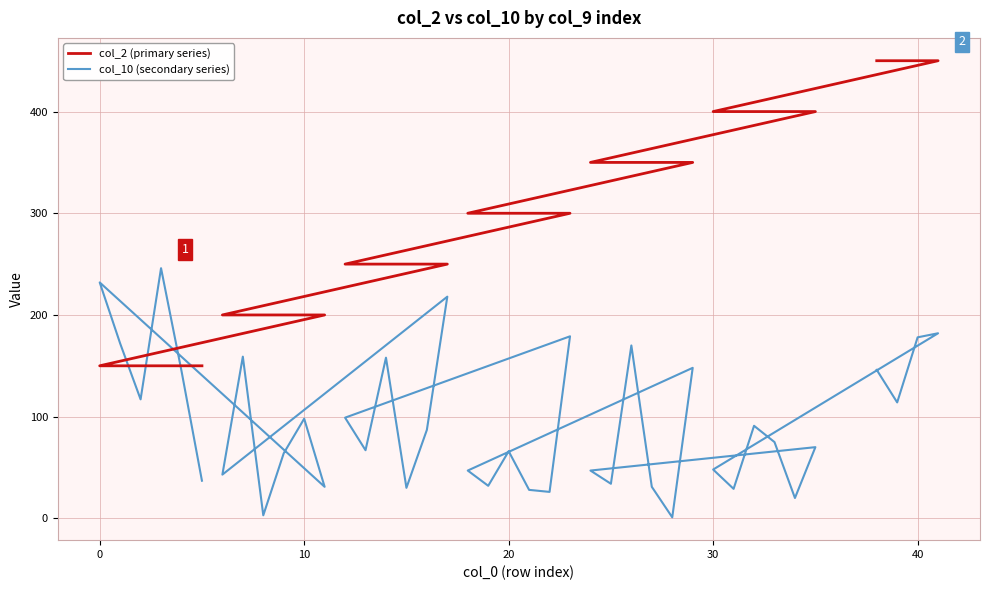

Is the value of col_2 (primary series) at 33 greater than the value of col_10 (secondary series) at 29?

Yes